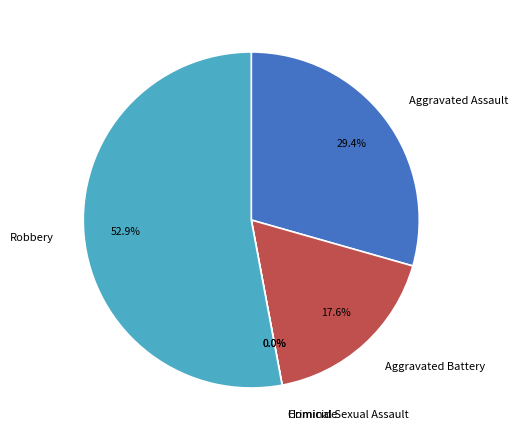

Is the sum of Robbery and Homicide greater than half?

Yes